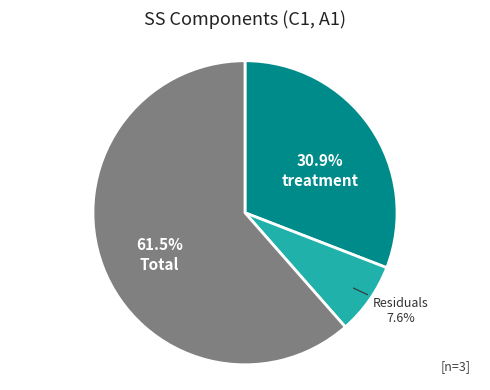

The Residuals slice represents 8% of the pie. True or false?

True